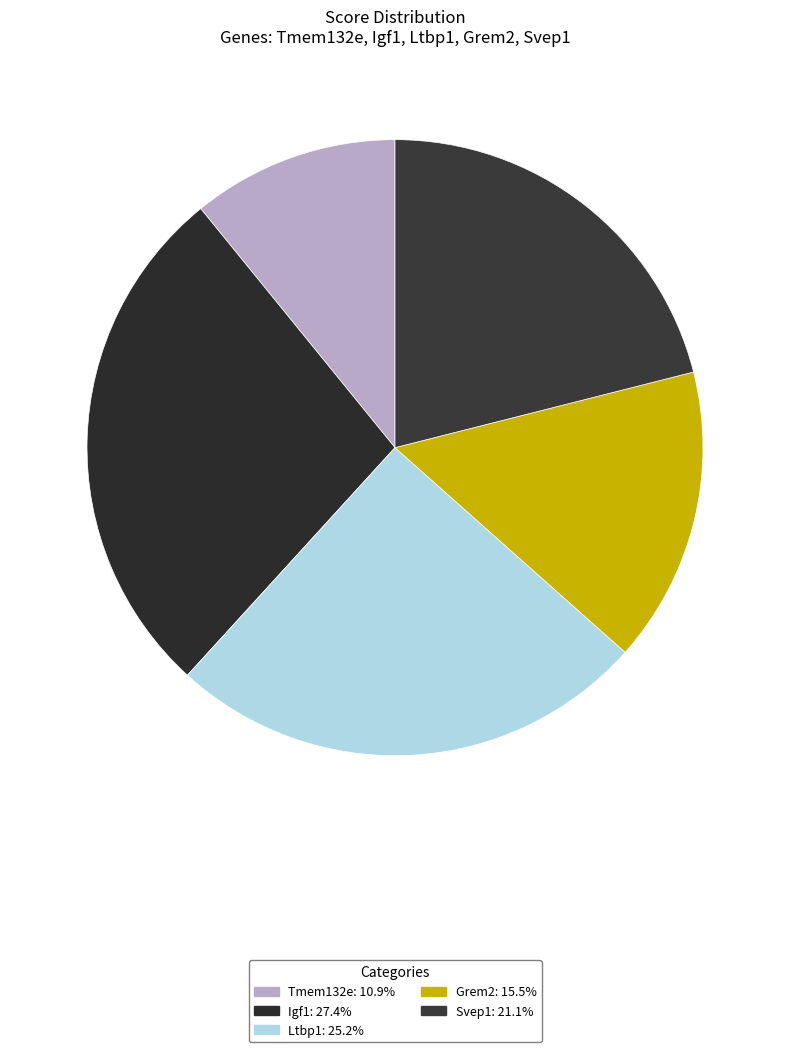

Does Igf1 account for over 50% of the chart?

No